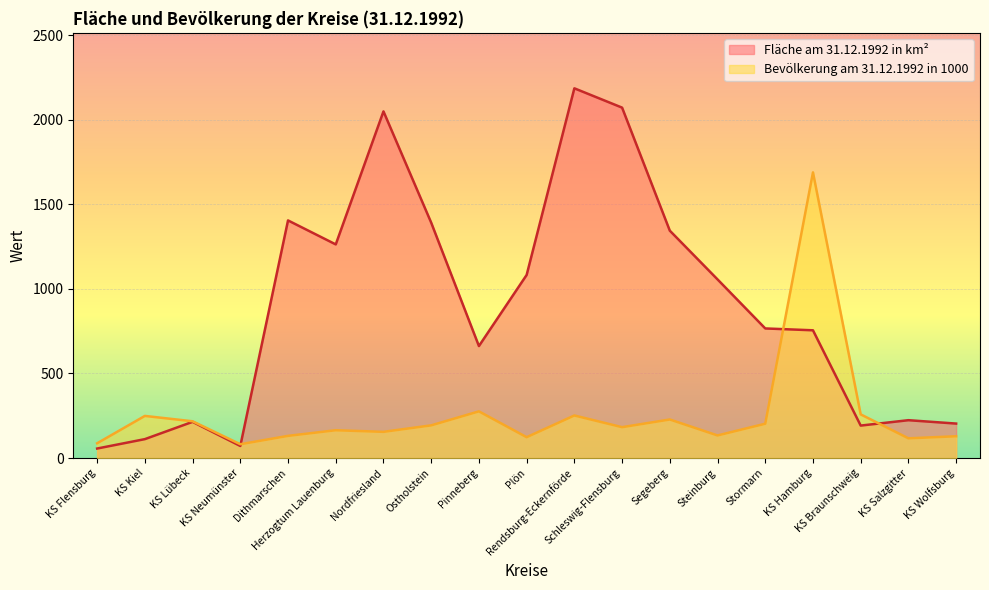

Reading left to right, extract all data points from this chart.

Fläche am 31.12.1992 in km²: 56.4	112.0	214.2	71.6	1404.8	1263.0	2049.3	1391.5	662.2	1082.4	2185.7	2071.6	1344.3	1056.2	766.3	755.3	192.1	223.9	203.9
Bevölkerung am 31.12.1992 in 1000: 87.5	249.2	217.5	81.8	131.3	164.6	155.1	193.4	276.2	123.5	251.8	182.7	228.1	133.8	203.1	1688.8	258.3	116.8	129.0